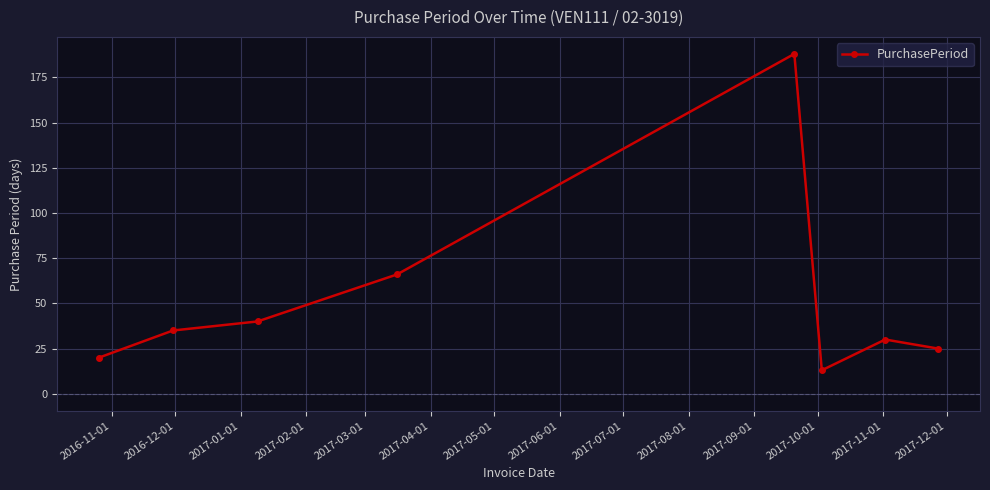

What is the minimum value shown in the chart?

13